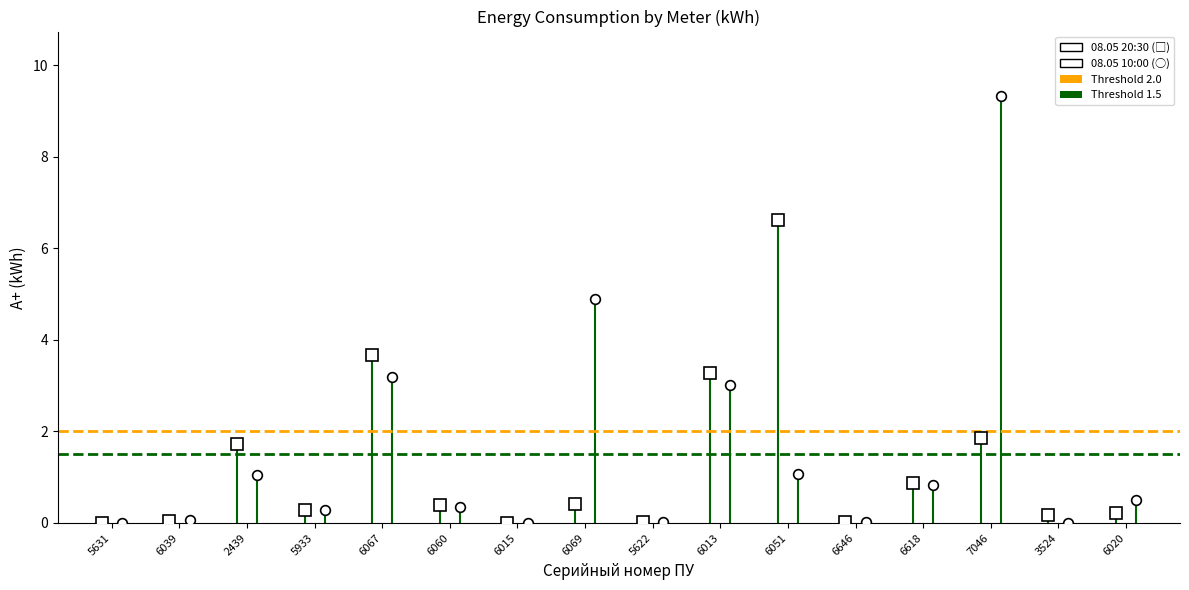

Where is Threshold 1.5 nearest to the value 1?

5631